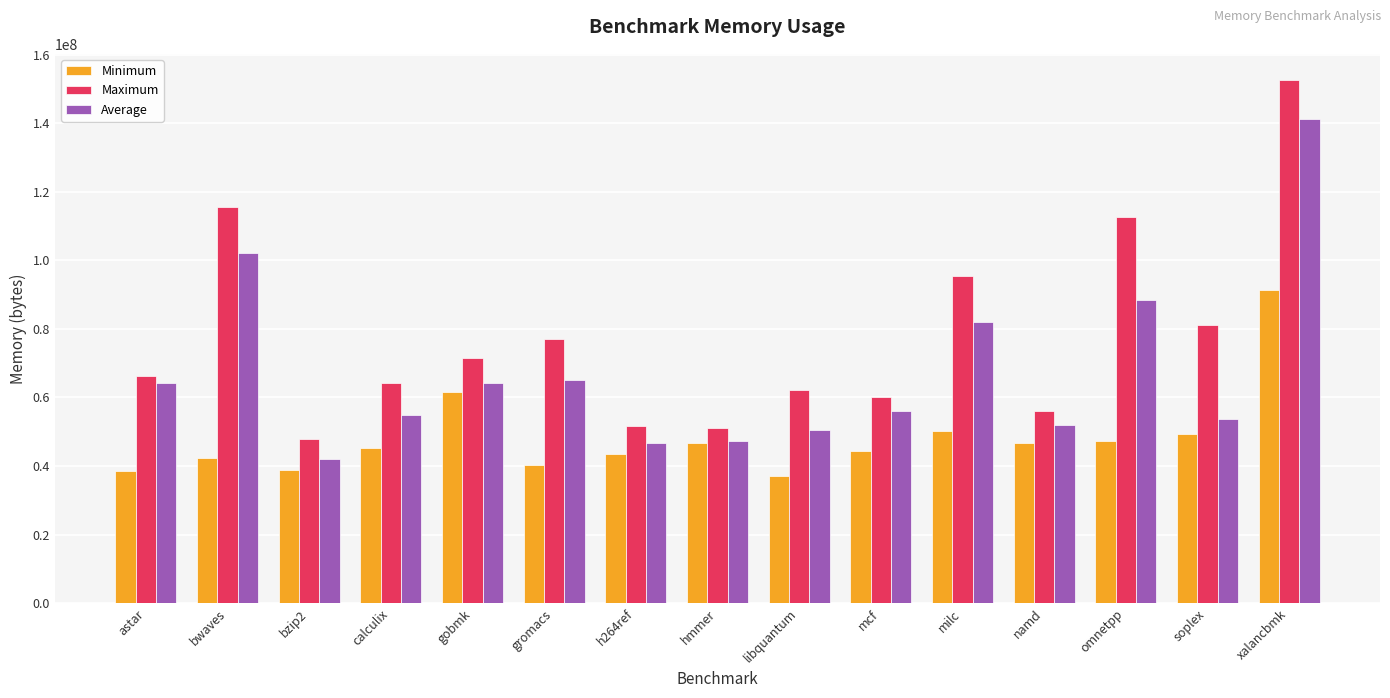

What is the minimum value for Minimum?

37049524.0